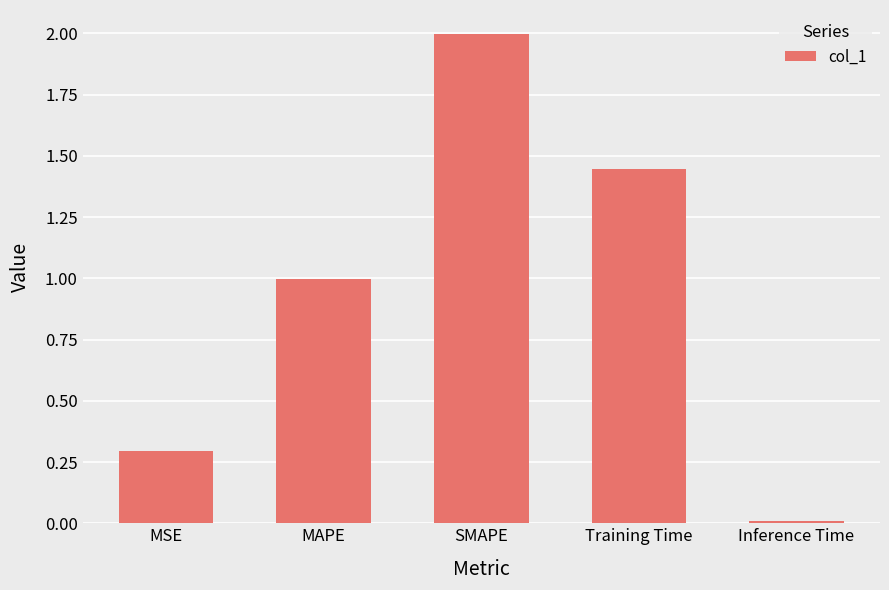

Are the bars horizontal?

No